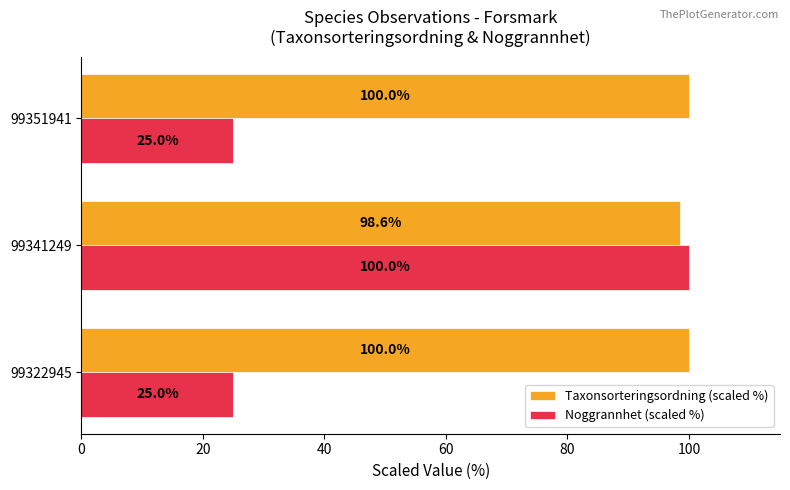

Which series has the largest range (max minus min)?

Noggrannhet (scaled %)